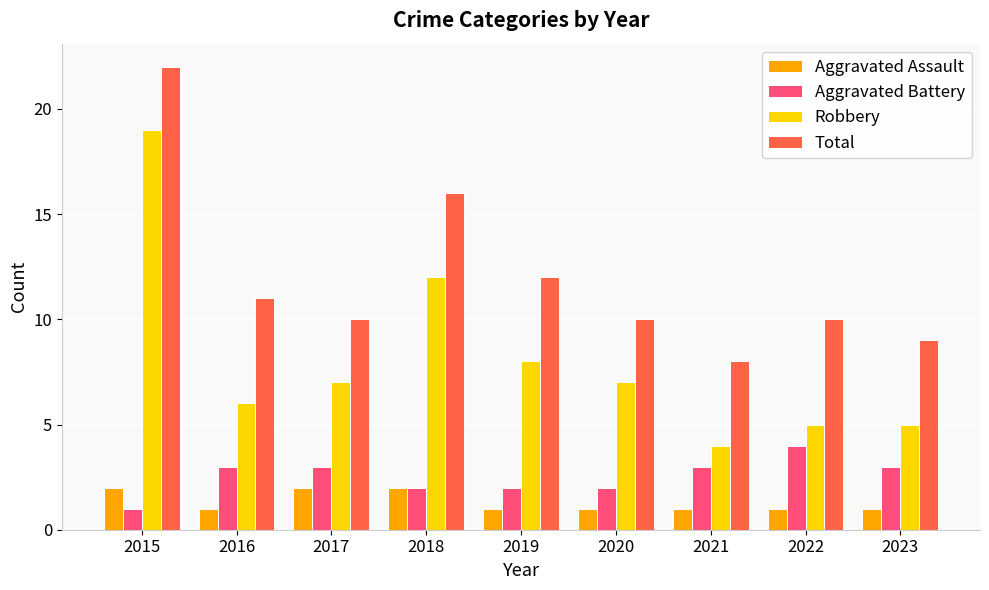

Rank the series by their maximum value, from highest to lowest.

Total, Robbery, Aggravated Battery, Aggravated Assault